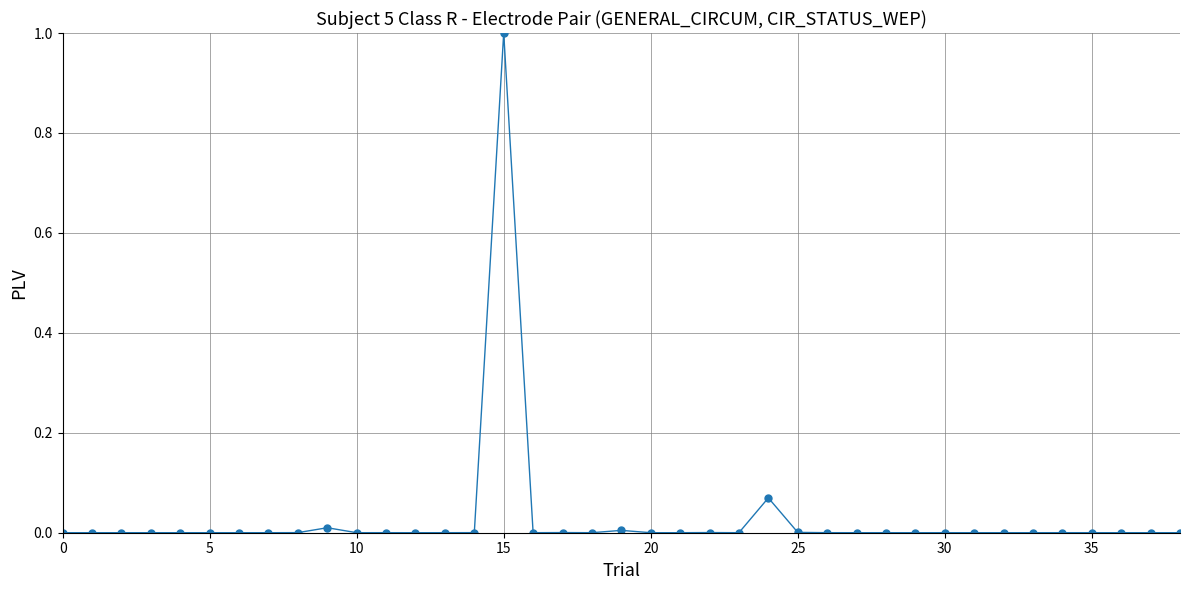

True or false: there are more than 0 points higher than both neighbors.

True